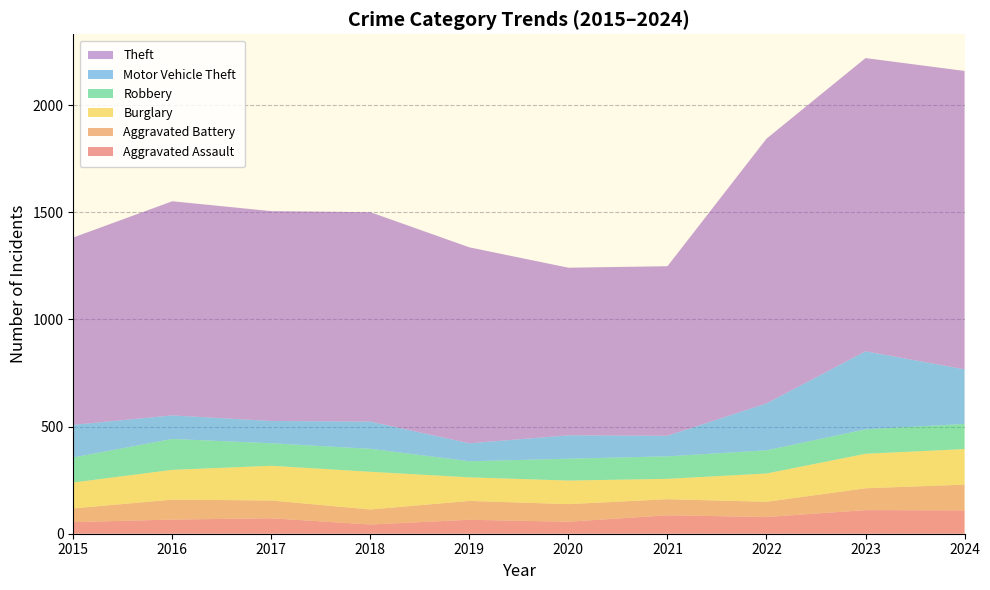

Reading left to right, list all the values displayed in this chart.

Aggravated Assault: 54	66	72	43	65	56	86	78	110	109
Aggravated Battery: 64	93	83	70	88	82	75	71	102	120
Burglary: 121	139	162	176	110	110	95	132	161	166
Robbery: 117	144	105	107	75	102	105	108	114	117
Motor Vehicle Theft: 152	110	104	127	84	109	96	219	364	255
Theft: 874	999	979	977	914	782	791	1235	1368	1392